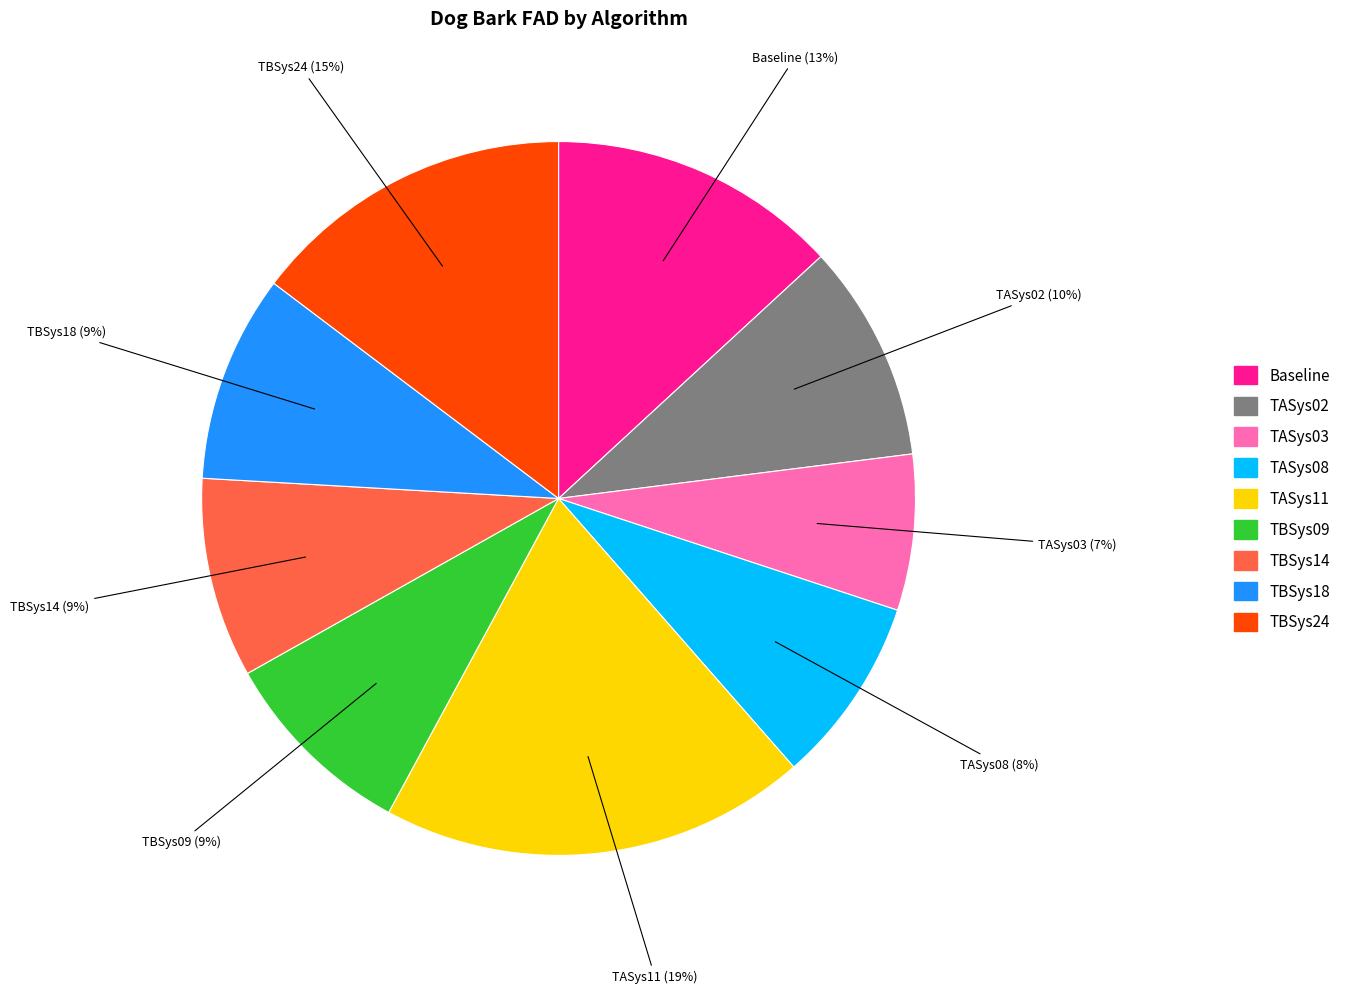

Is the sum of TBSys14 and TASys11 greater than half?

No